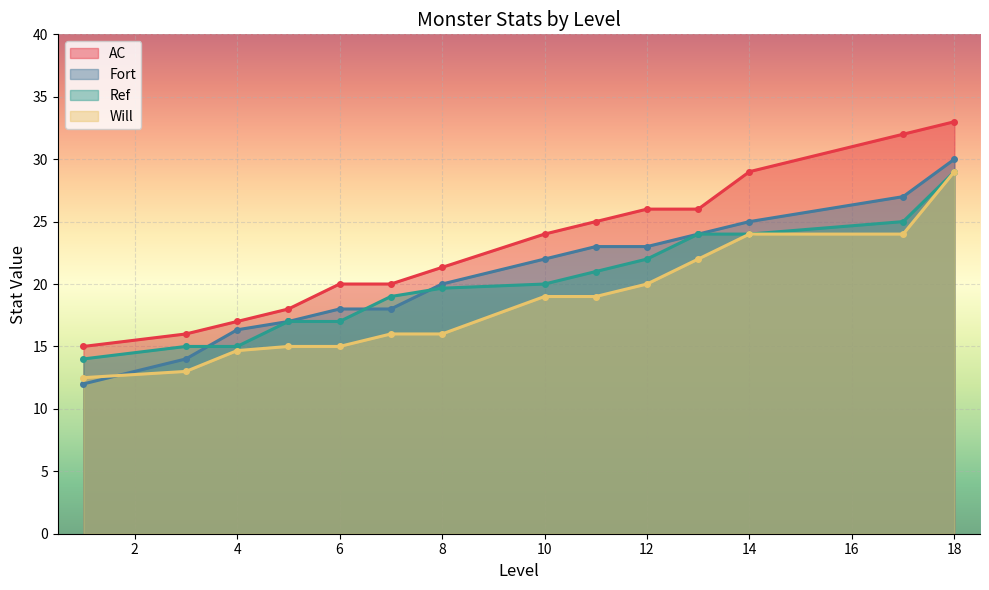

The value of Will at 11 is 26. True or false?

False